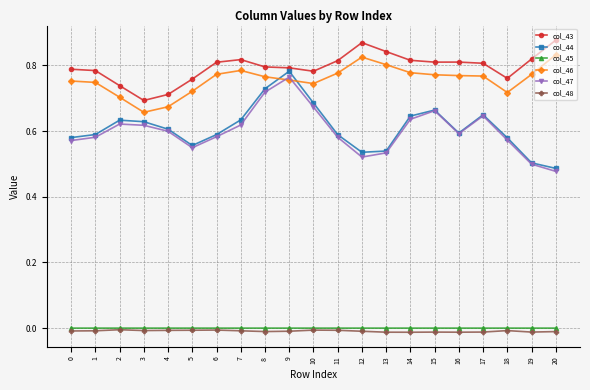

At how many categories does at least one series exceed 0?

21